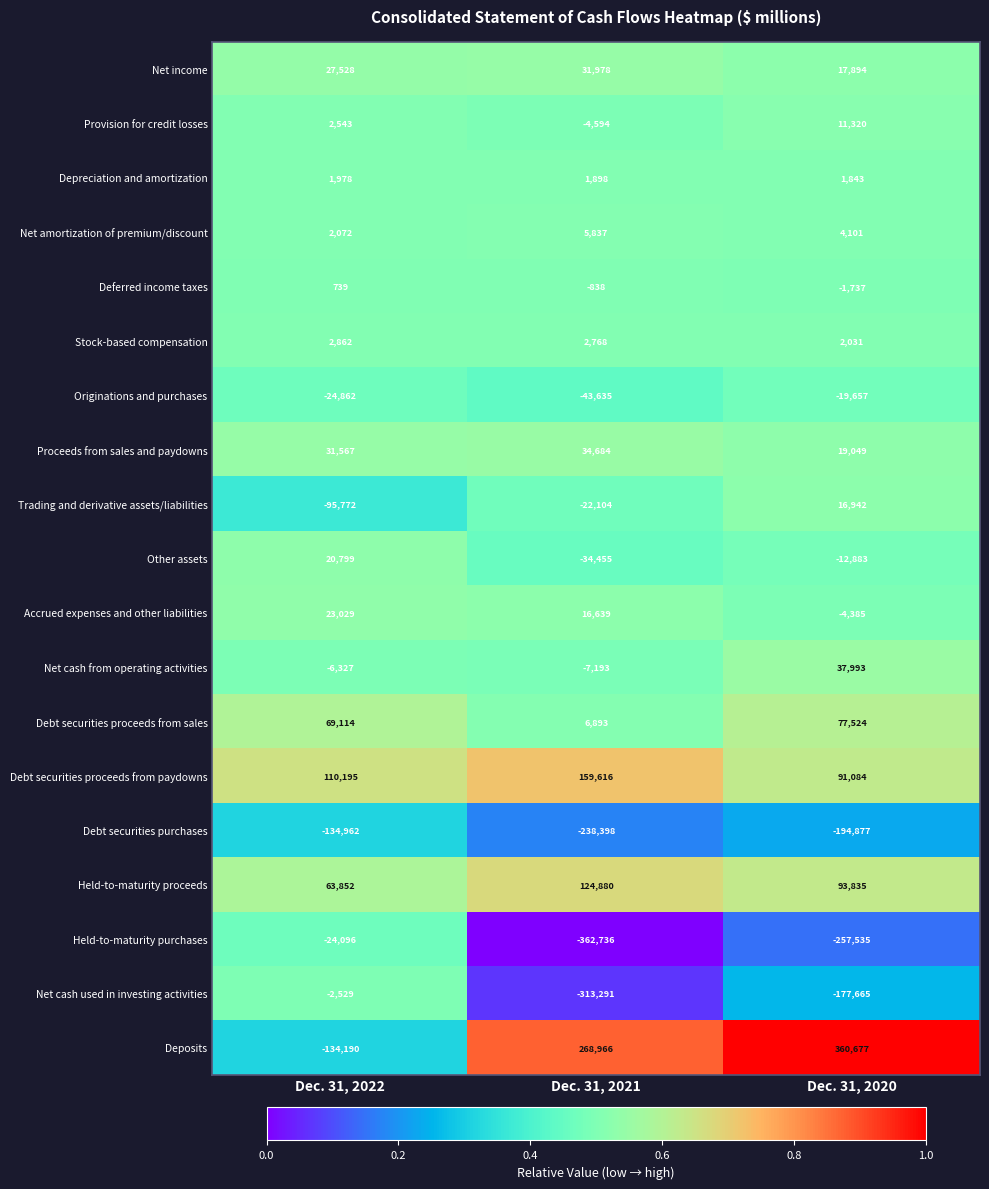

What is the sum of the Trading and derivative assets/liabilities values at Dec. 31, 2020 and Dec. 31, 2022?

-78830